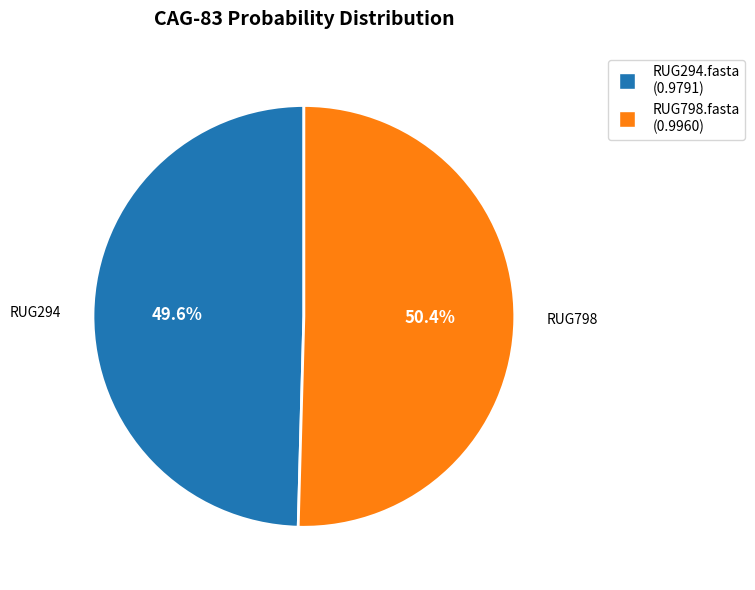

Is it true that RUG798.fasta is 50% of the pie?

True